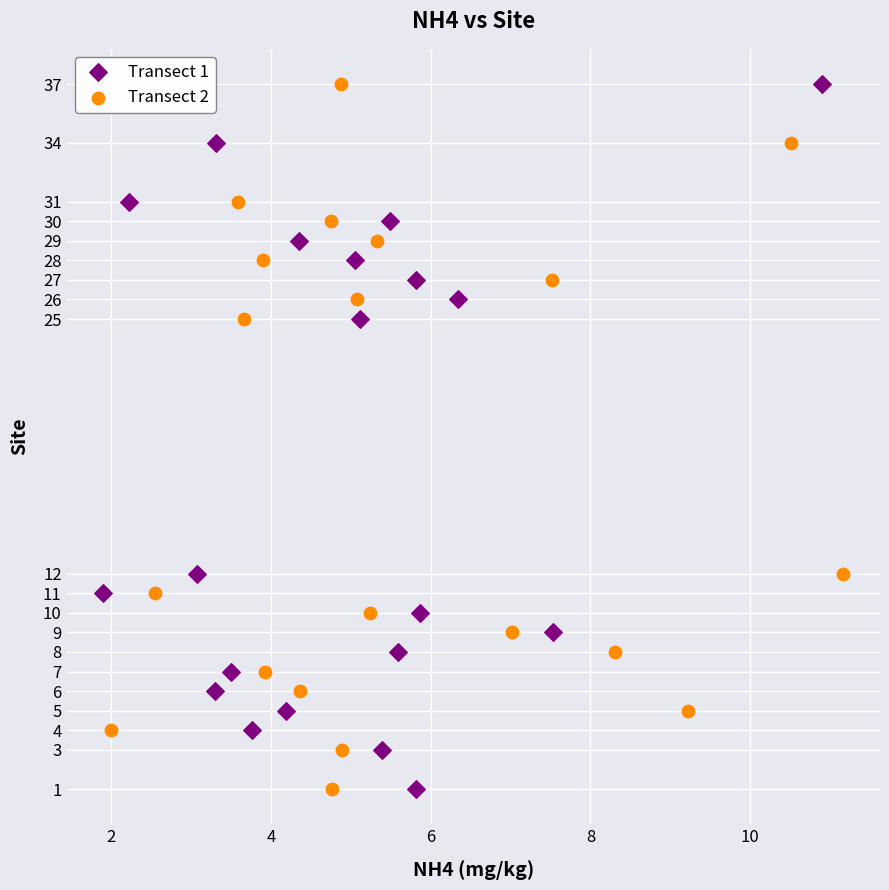

What are all the series names shown in the legend?

Transect 1, Transect 2